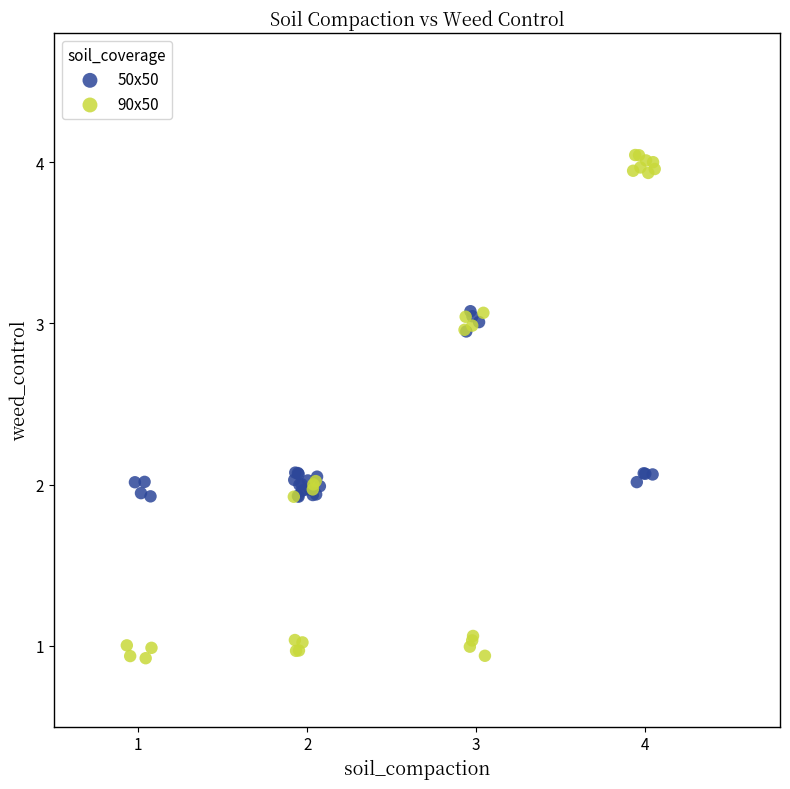

Which series has the widest spread of Y values?

90x50